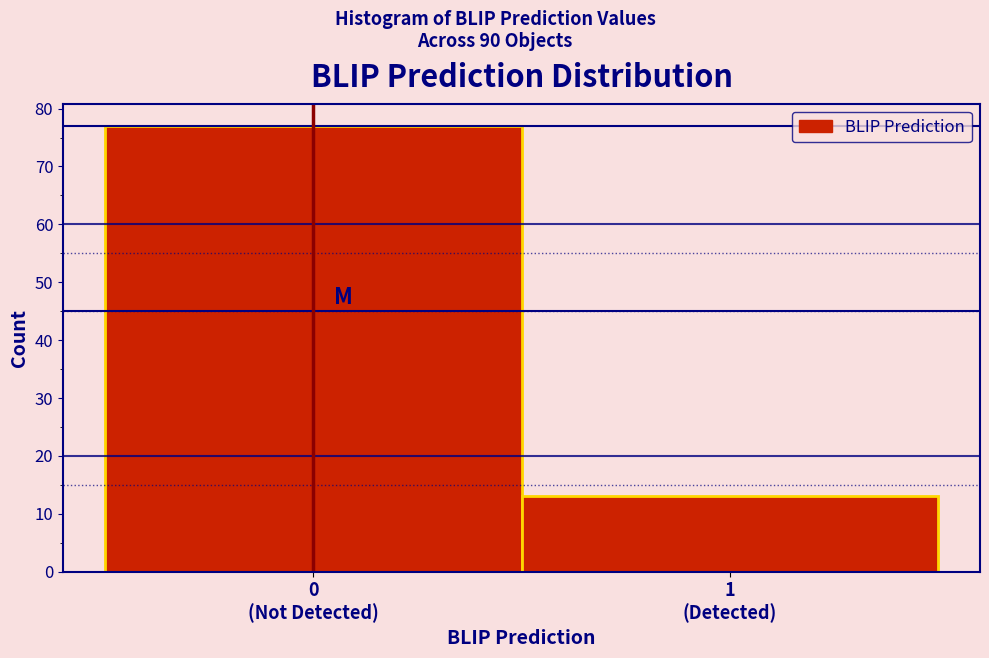

Reading left to right, extract all data points from this chart.

77	13